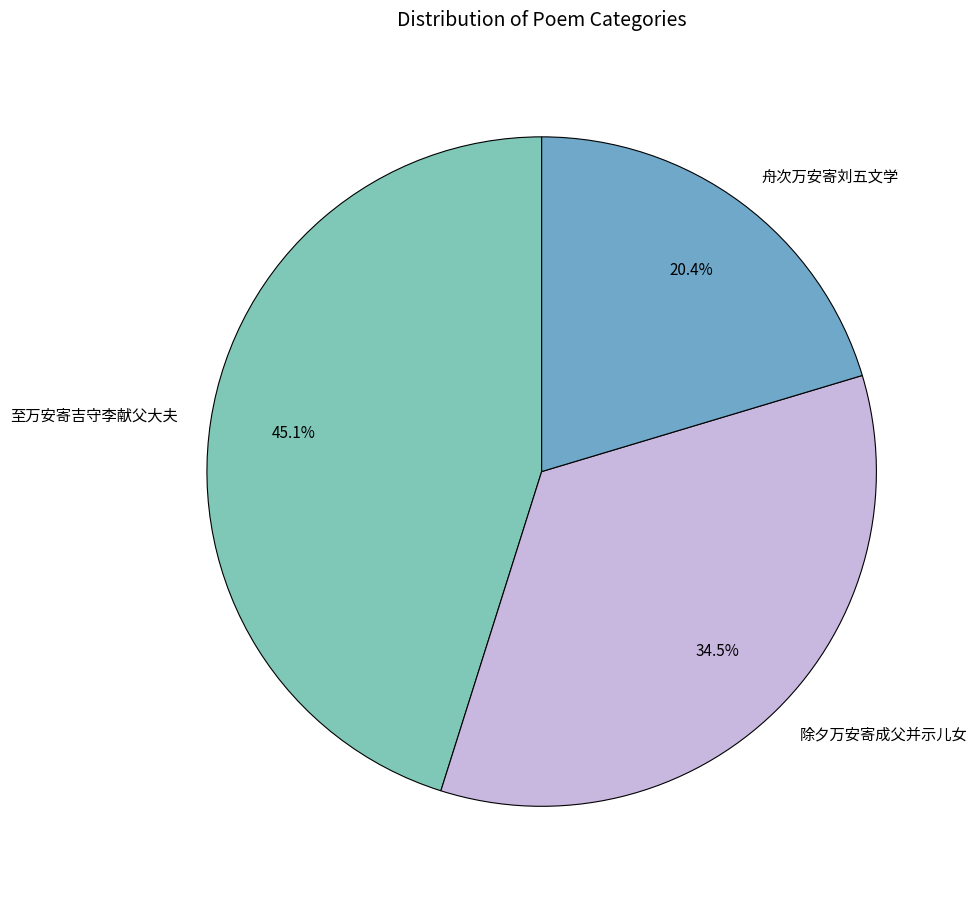

True or false: 舟次万安寄刘五文学 accounts for 10% of the total.

False